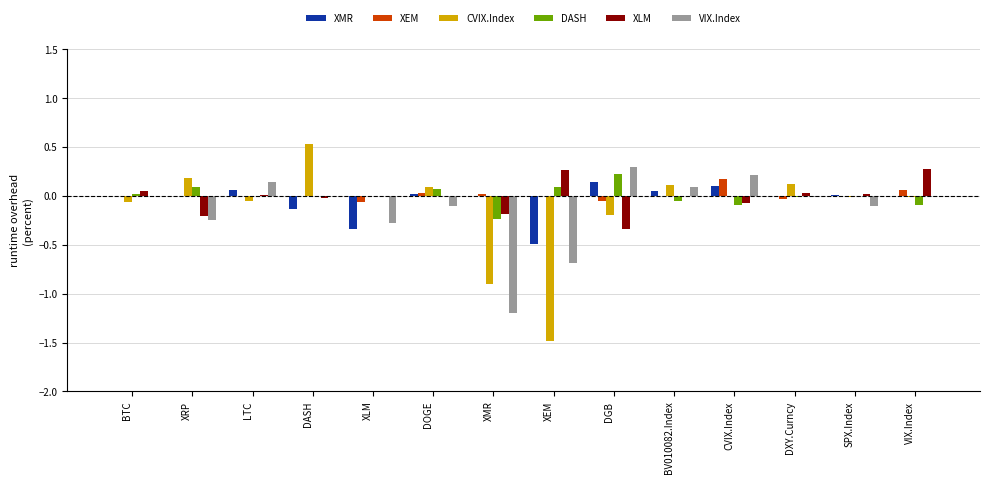

Between DASH and XLM, which series saw the biggest shift?

CVIX.Index